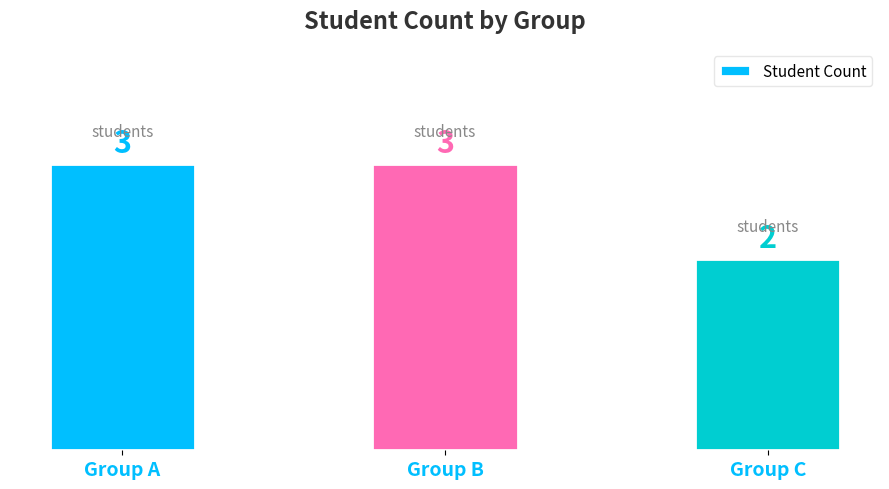

What is the change in value from Group A to Group C?

-1